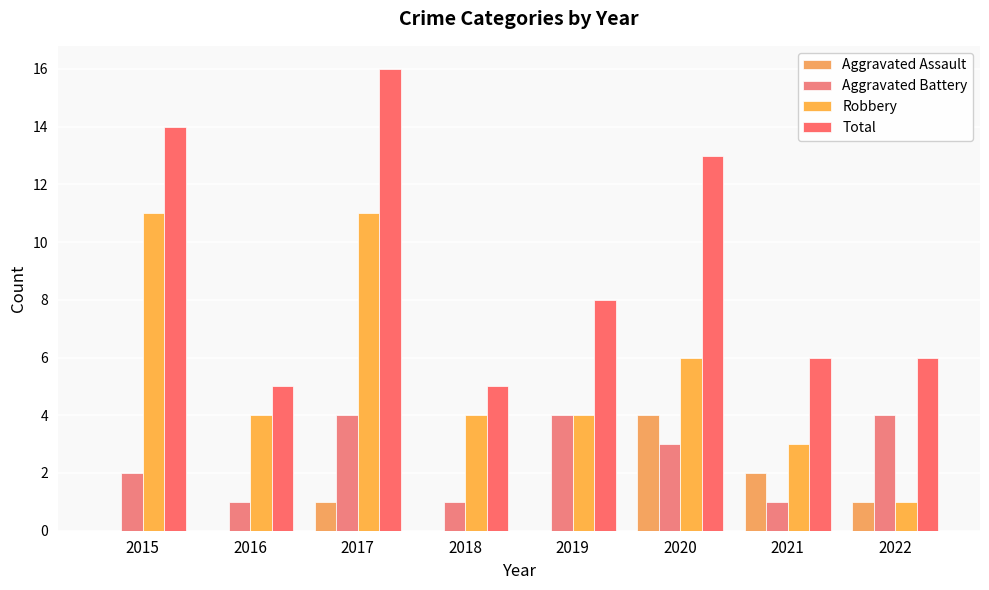

The value of Total at 2018 is 5. True or false?

True